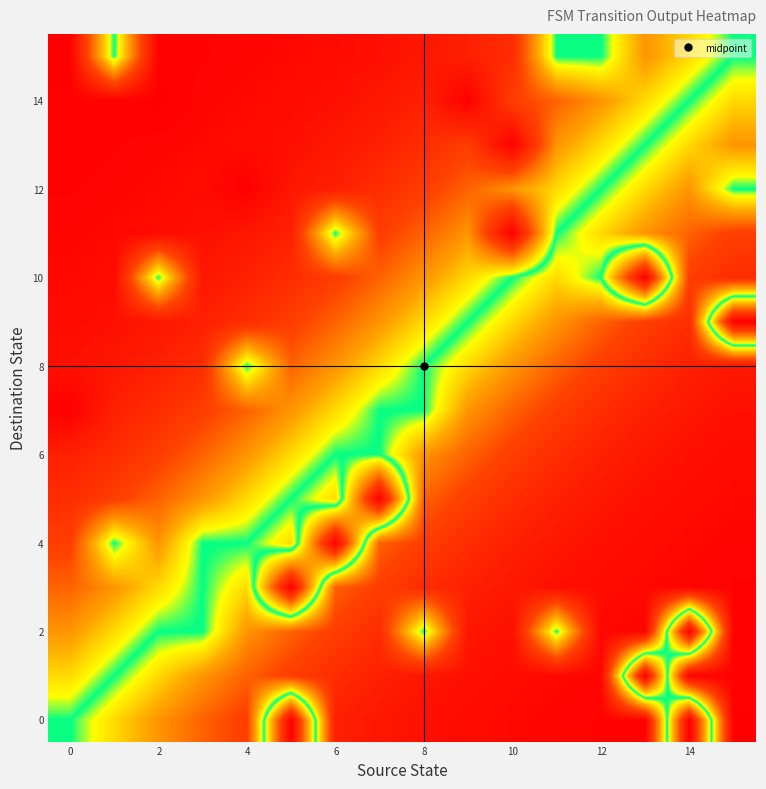

Which series has the largest total across all categories?

14